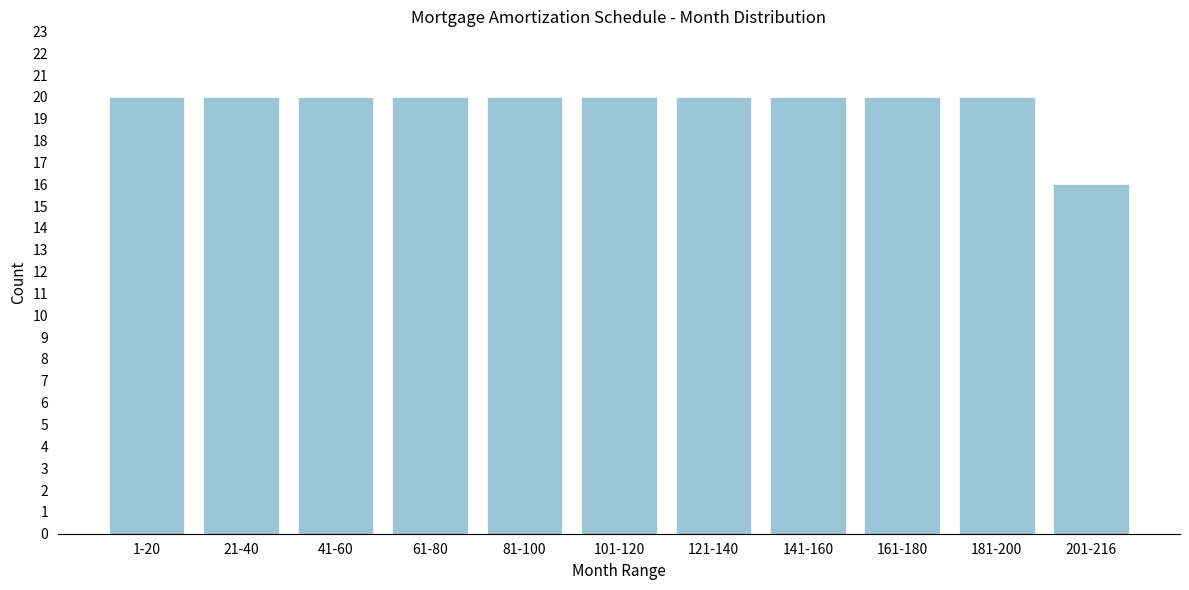

Reading left to right, list all the values displayed in this chart.

20	20	20	20	20	20	20	20	20	20	16